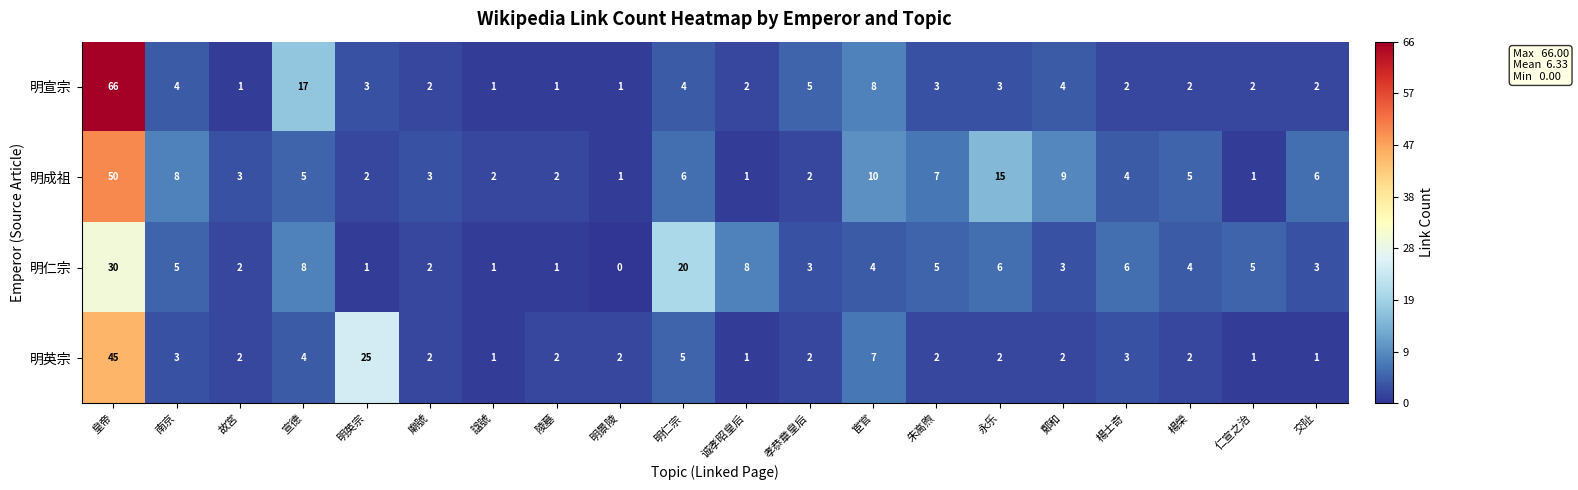

Where does the 明成祖 series first go above 5?

皇帝